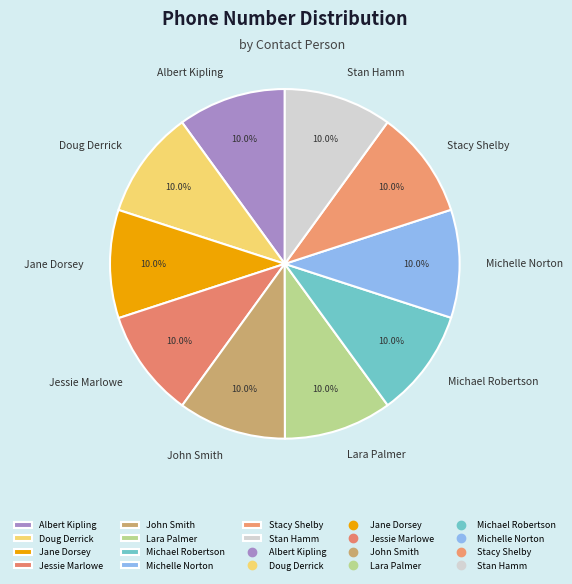

Is Jessie Marlowe the majority of the pie?

No